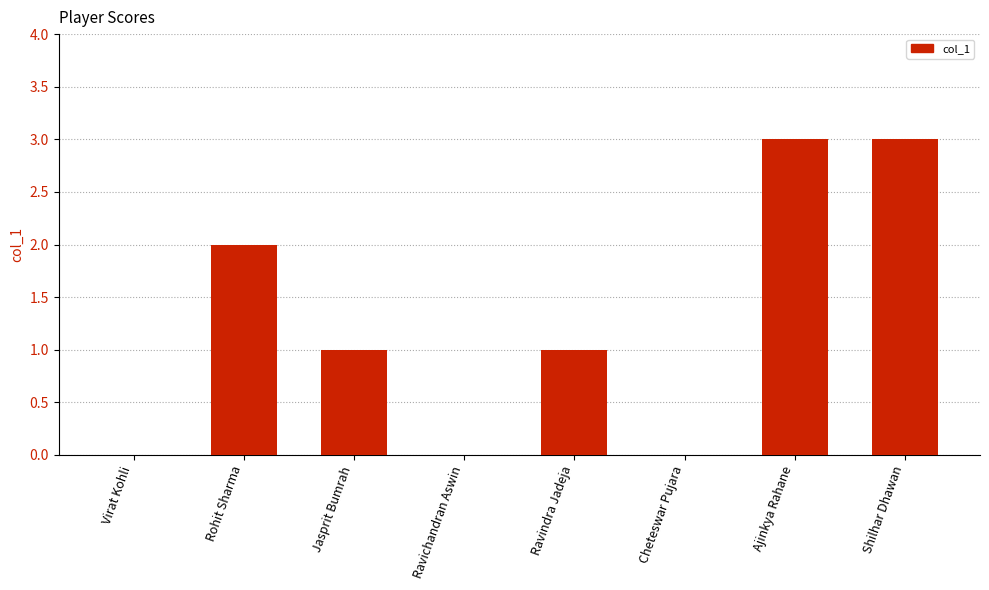

Between Ajinkya Rahane and Rohit Sharma, which is larger?

Ajinkya Rahane